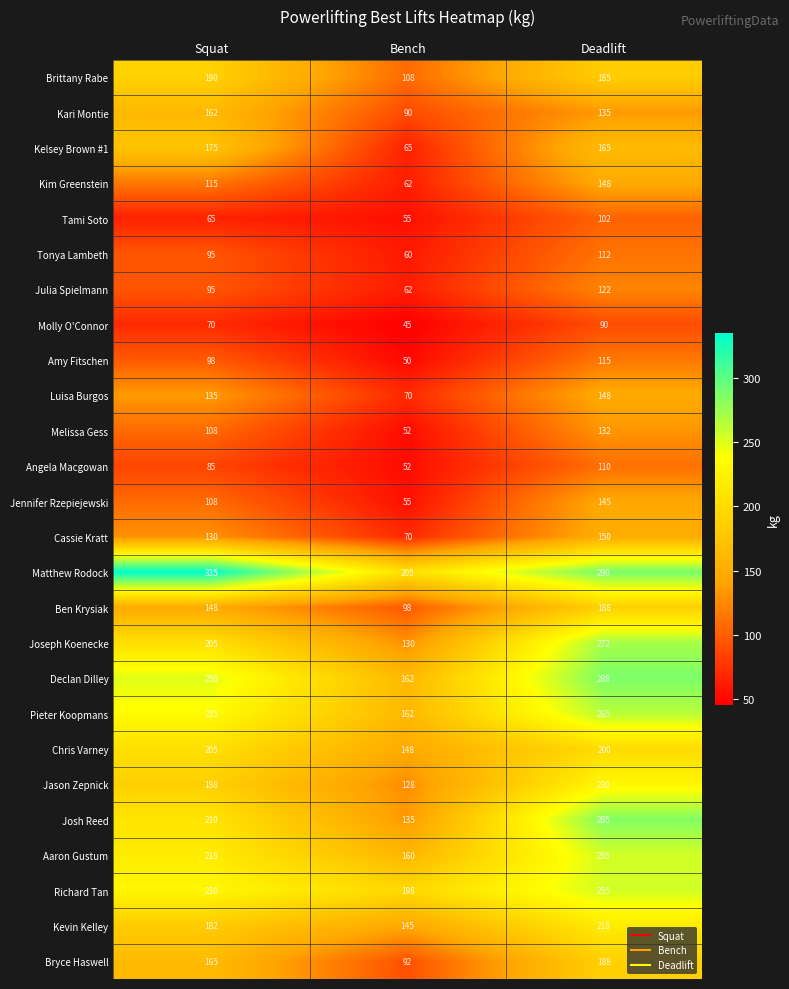

What is the average value of the Matthew Rodock series?

277